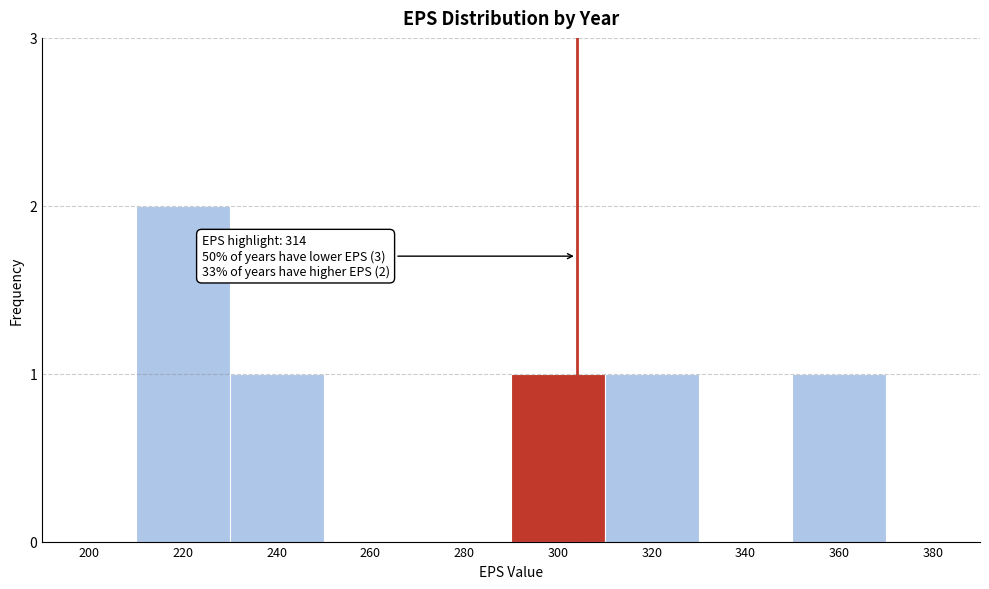

Reading left to right, list all the values displayed in this chart.

200=0	220=2	240=1	260=0	280=0	300=1	320=1	340=0	360=1	380=0